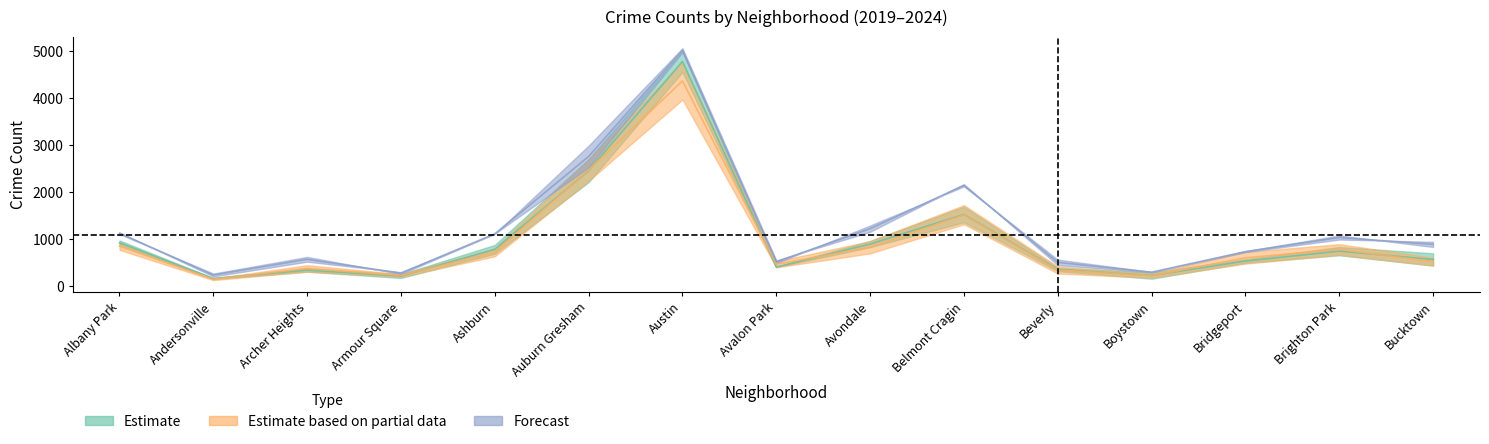

True or false: 2020 and 2021 cross at least once.

False